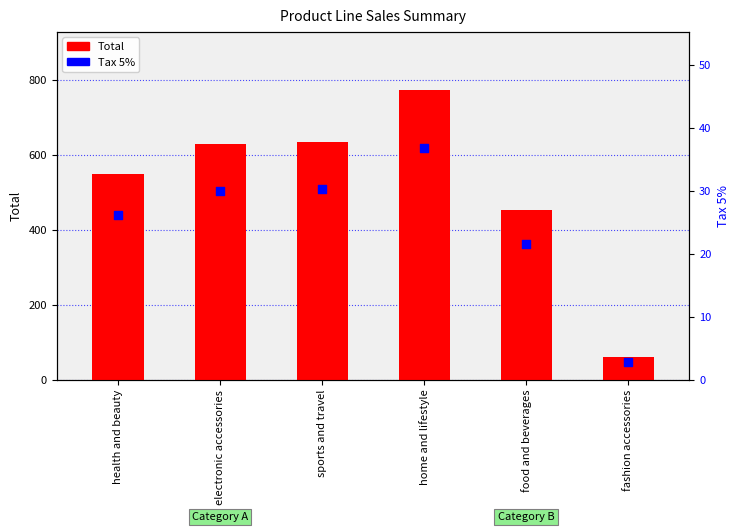

Is the value of Total at health and beauty greater than the value of Tax 5% at food and beverages?

Yes